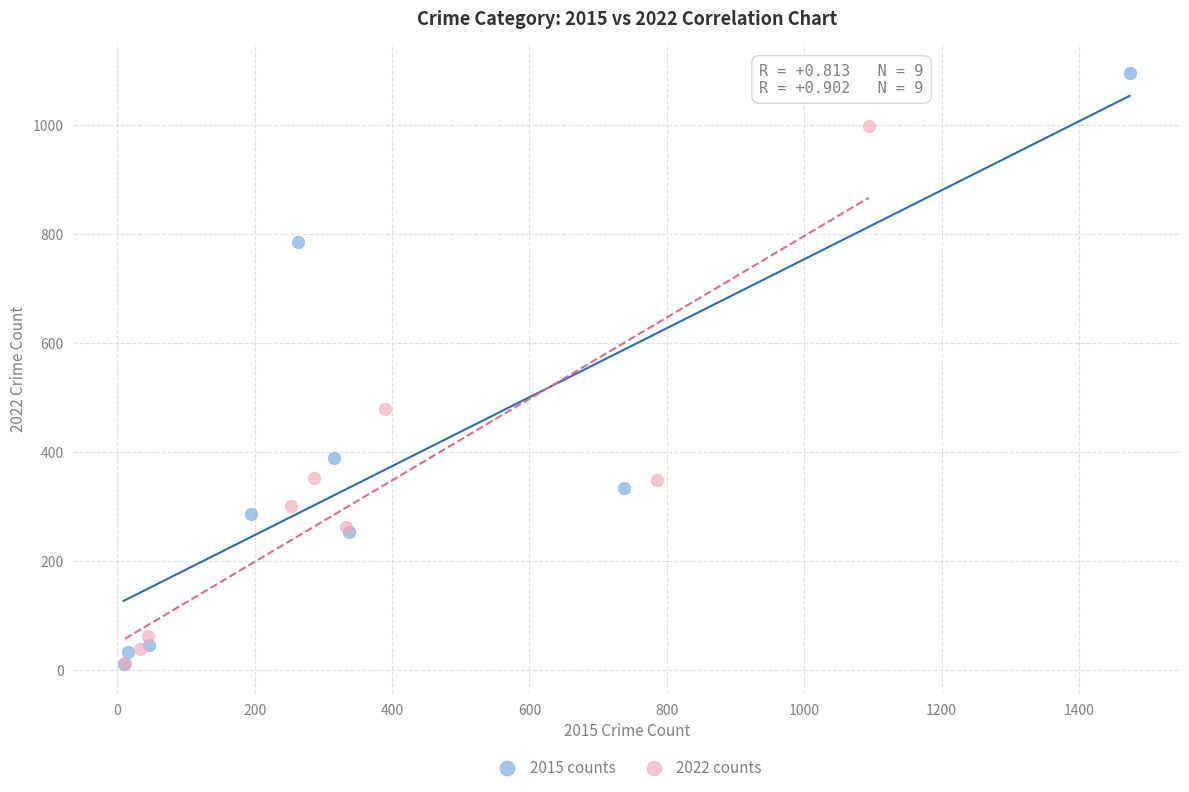

Which series reaches the maximum Y coordinate?

2015 counts